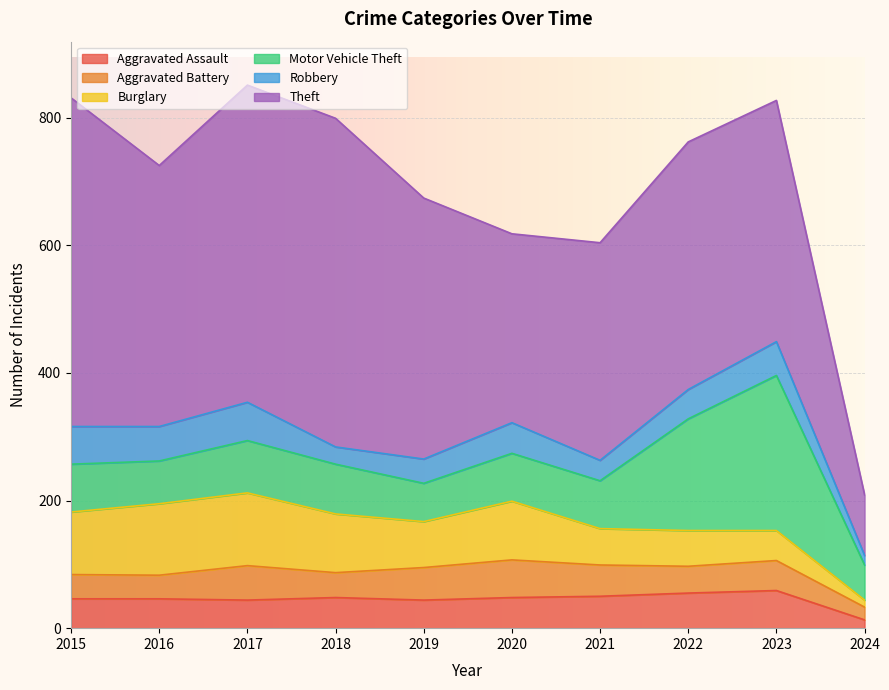

What is the minimum value for Motor Vehicle Theft?

55